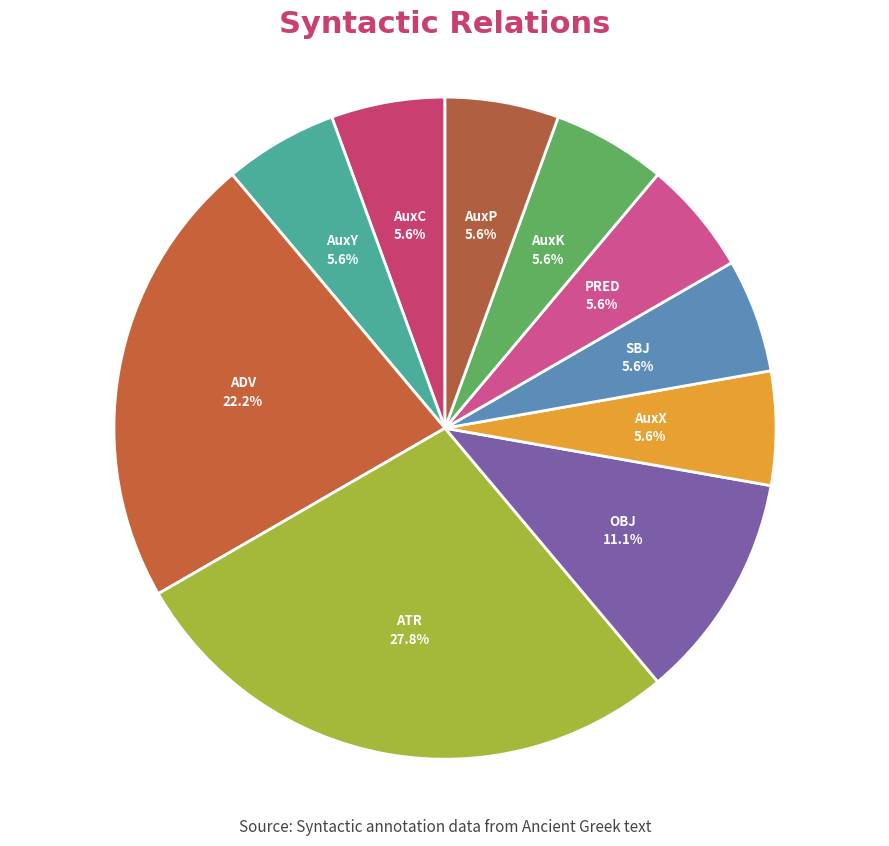

Combined, do ADV and PRED account for over 50%?

No